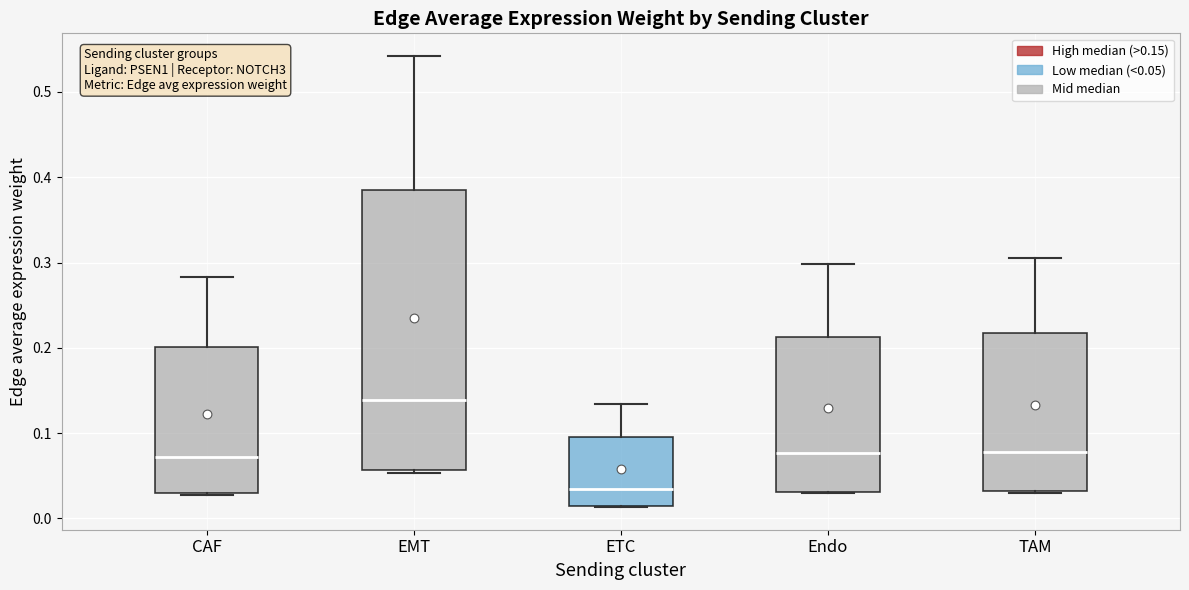

Which box's median line is the highest?

EMT